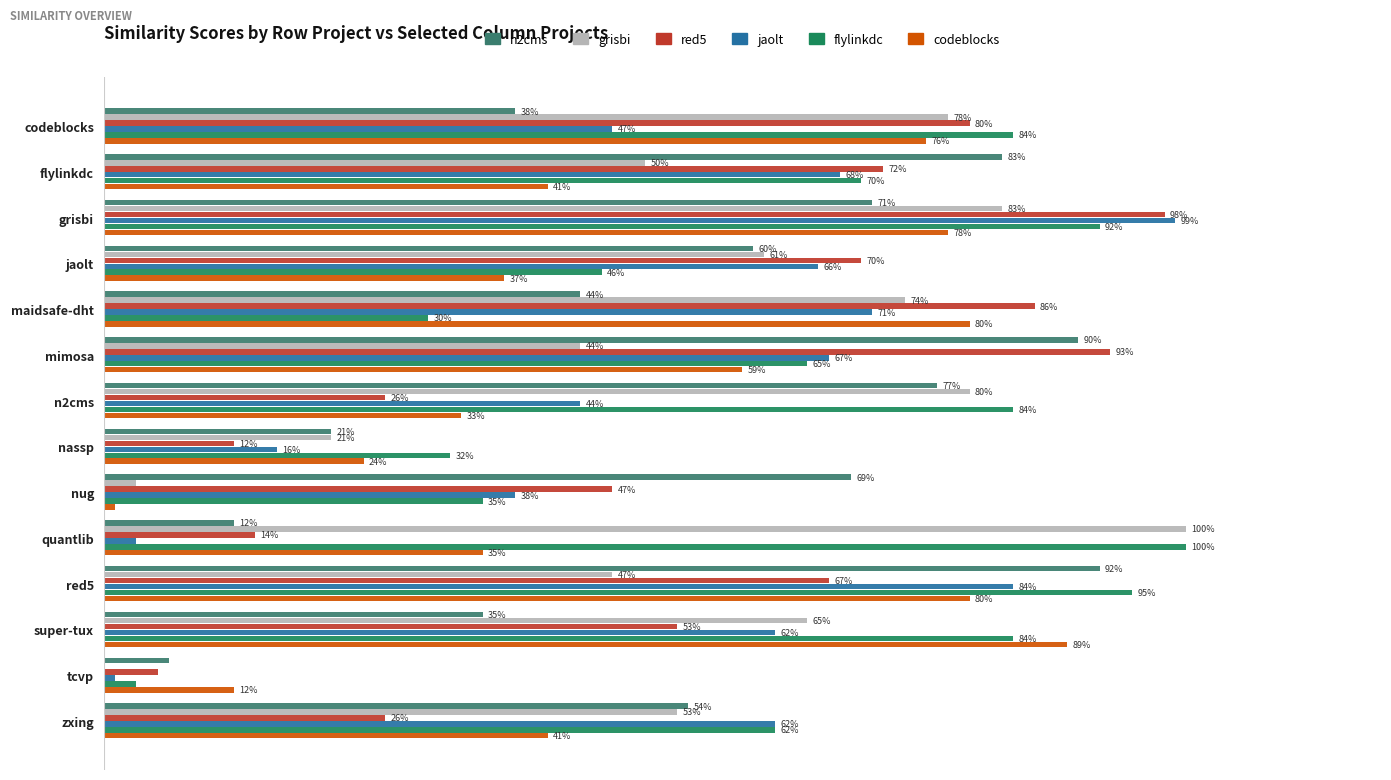

At how many categories does at least one series exceed 0?

14